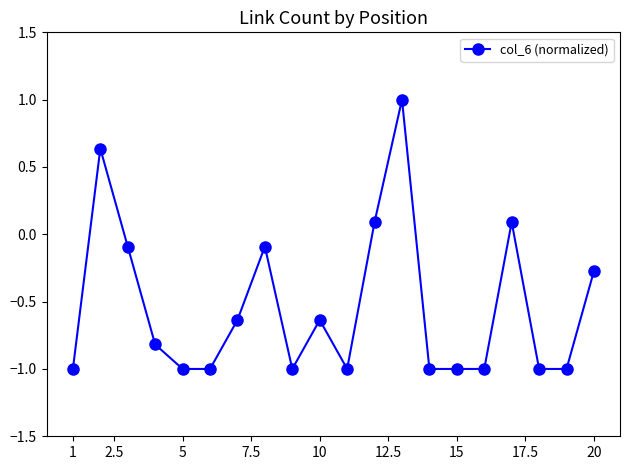

What is the maximum value shown in the chart?

1.0